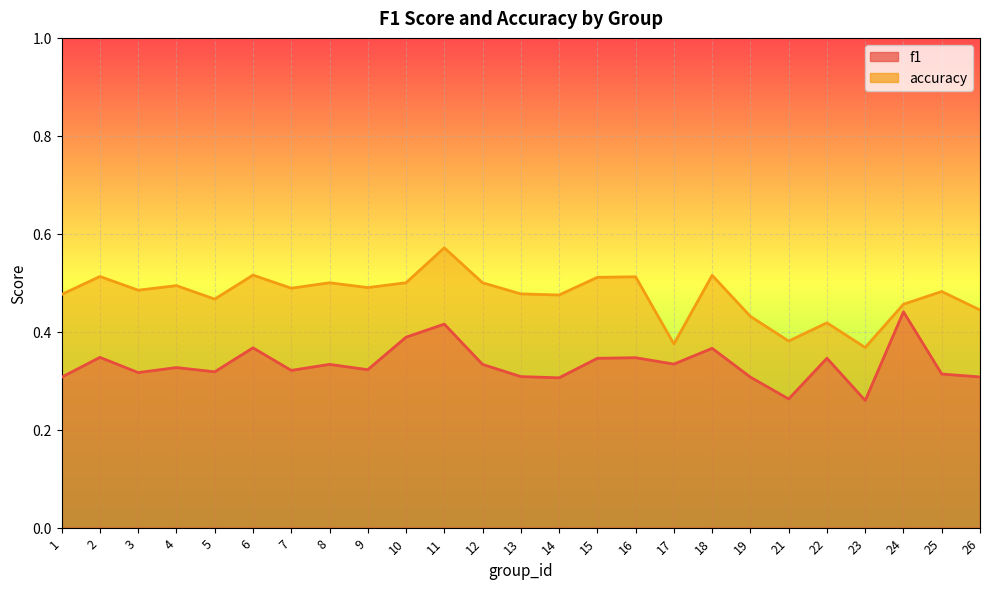

Rank the categories by accuracy value from highest to lowest.

11, 6, 18, 2, 16, 15, 8, 10, 12, 4, 9, 7, 3, 25, 13, 1, 14, 5, 24, 26, 19, 22, 21, 17, 23